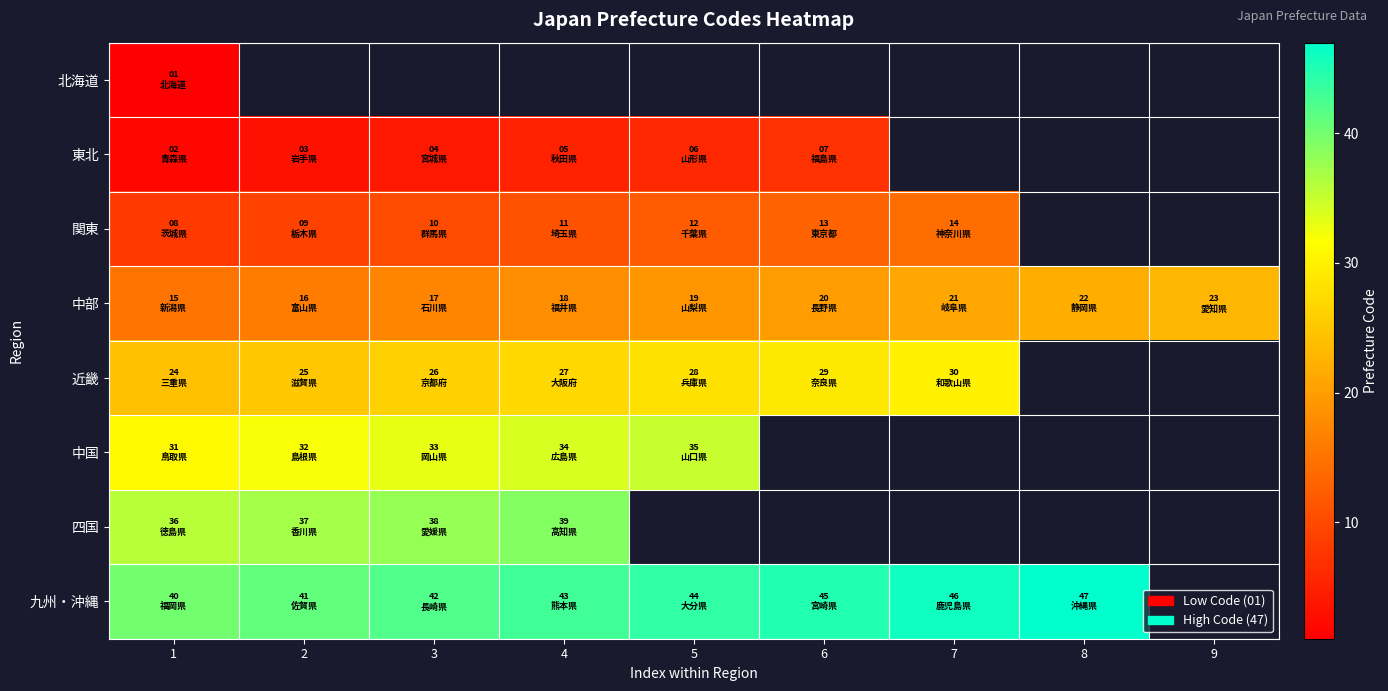

What is the greatest value displayed?

47.0